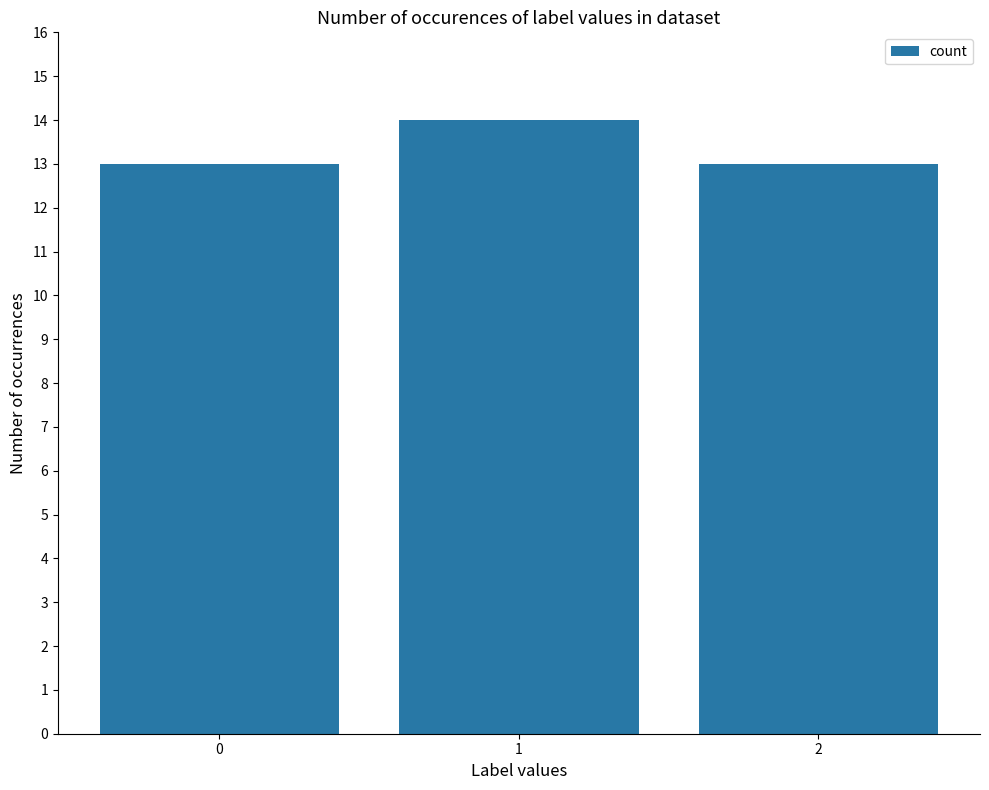

Reading right to left, extract all data points from this chart.

2=13	1=14	0=13